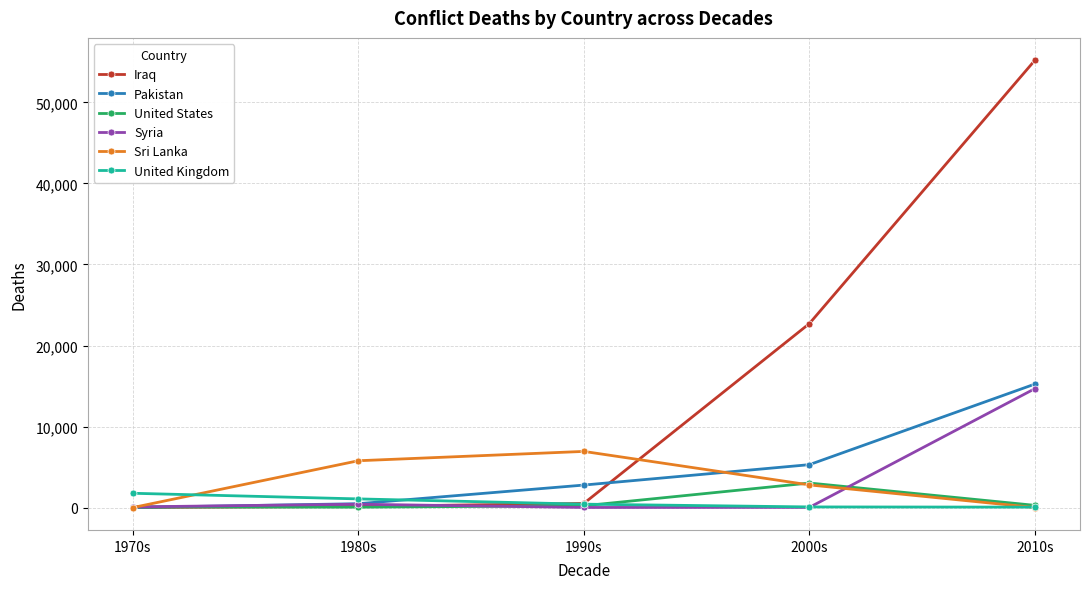

Is the value of Pakistan at 2000s greater than the value of Sri Lanka at 2000s?

Yes